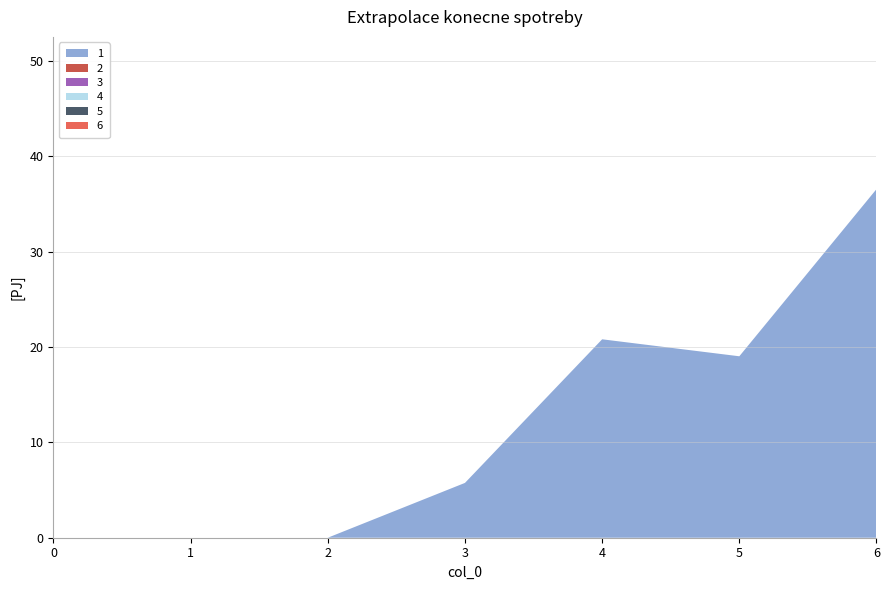

Reading left to right, transcribe all the data shown in this chart.

1: 0=0.0	1=0.0	2=0.0	3=5.8	4=20.8	5=19.0	6=36.6
2: 0=0.0	1=0.0	2=0.0	3=0.0	4=0.0	5=0.0	6=0.0
3: 0=0.0	1=0.0	2=0.0	3=0.0	4=0.0	5=0.0	6=0.0
4: 0=0.0	1=0.0	2=0.0	3=0.0	4=0.0	5=0.0	6=0.0
5: 0=0.0	1=0.0	2=0.0	3=0.0	4=0.0	5=0.0	6=0.0
6: 0=0.0	1=0.0	2=0.0	3=0.0	4=0.0	5=0.0	6=0.0